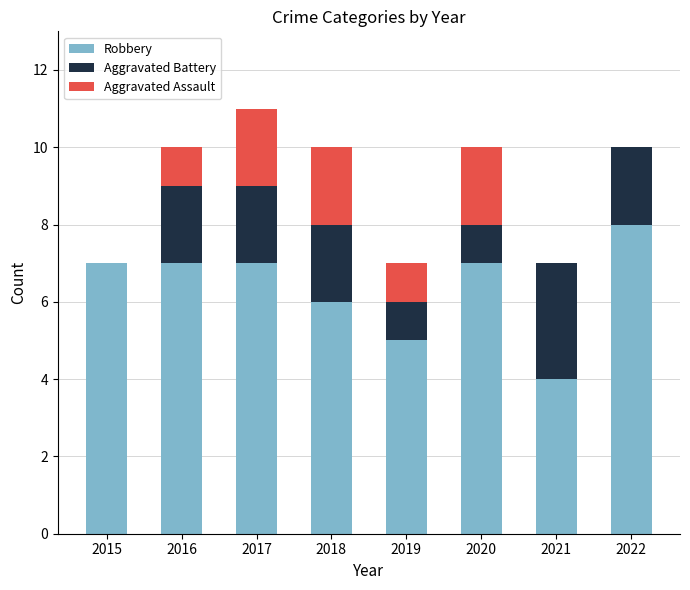

Reading right to left, transcribe the values for Robbery.

2022=8	2021=4	2020=7	2019=5	2018=6	2017=7	2016=7	2015=7